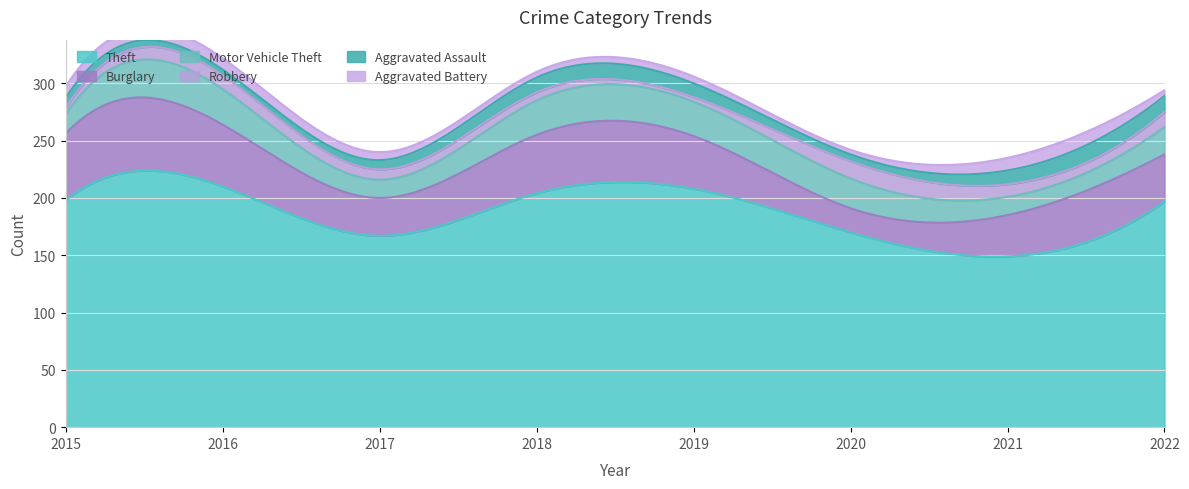

Read the Robbery value at 2018.

7